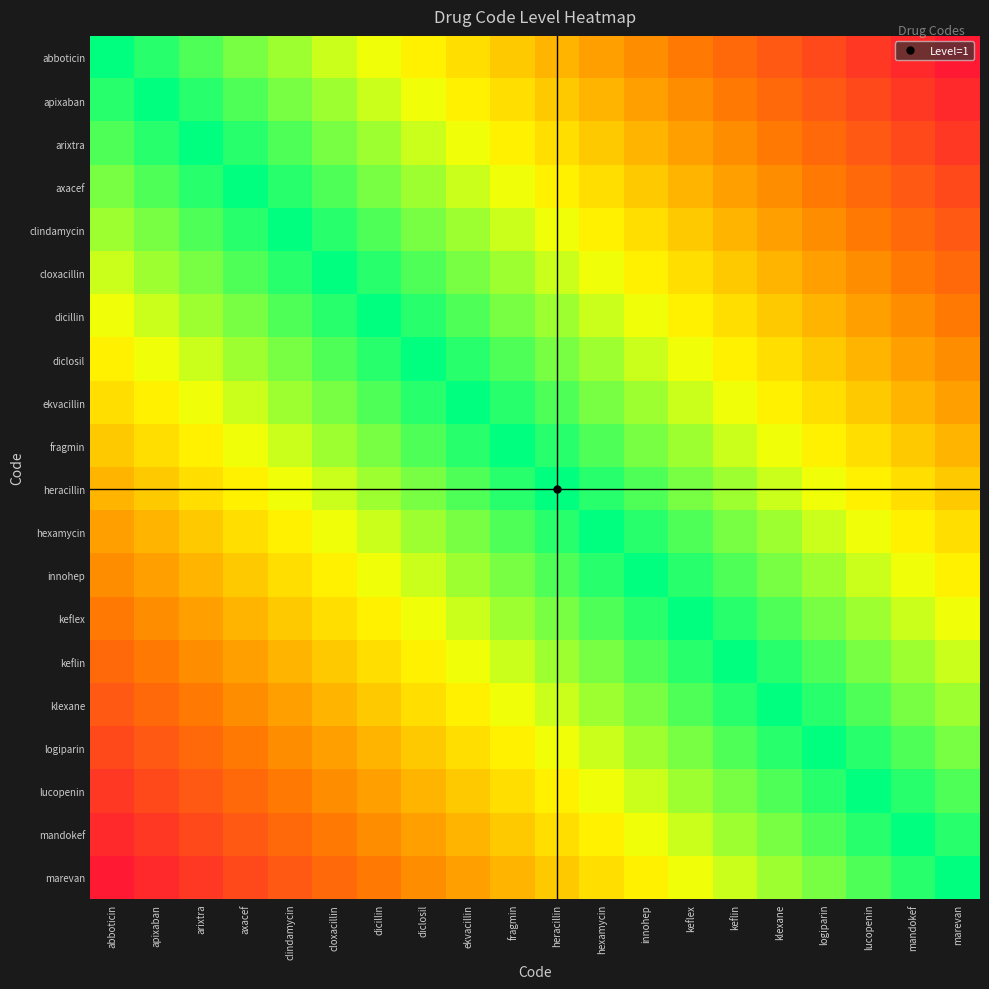

Which category has the lowest value across all series?

abboticin